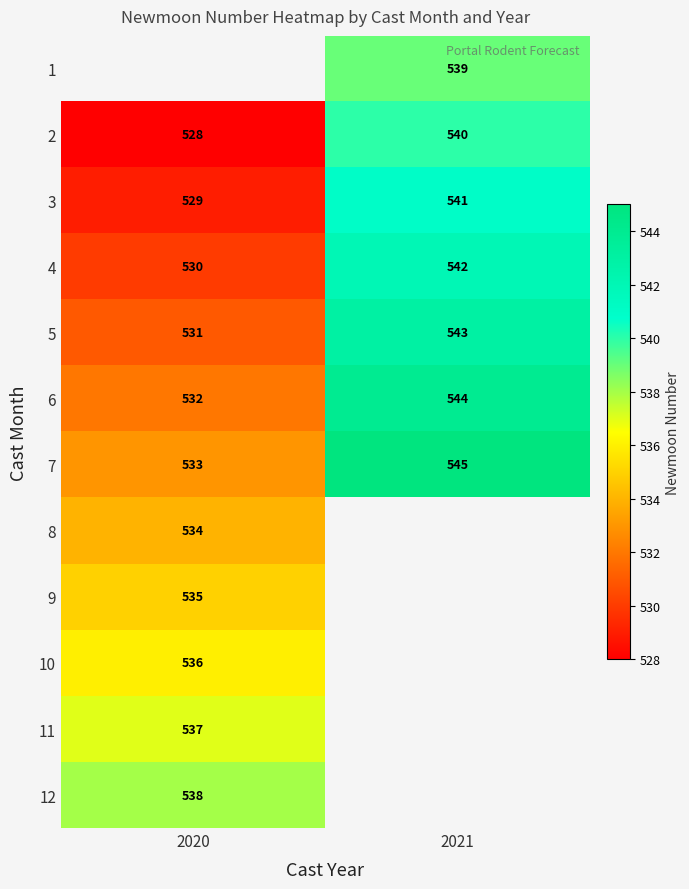

The value of 7 at 2021 is 756.7. True or false?

False